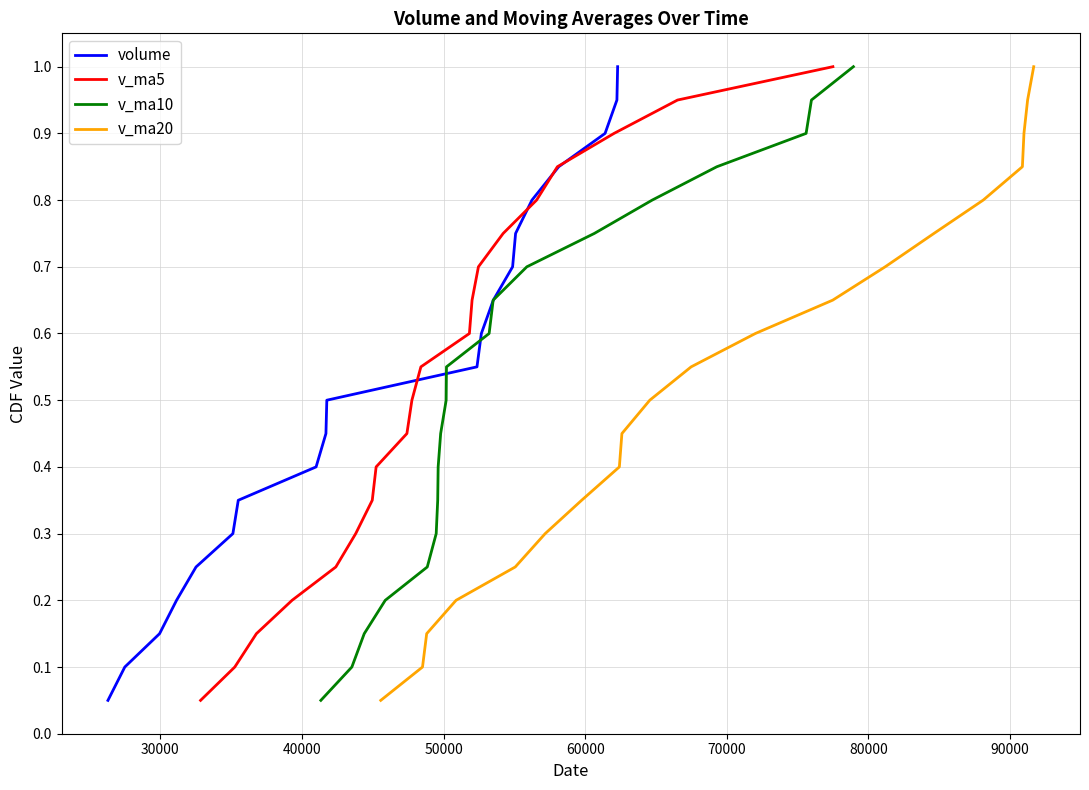

What is the average value of the v_ma5 series?

0.5